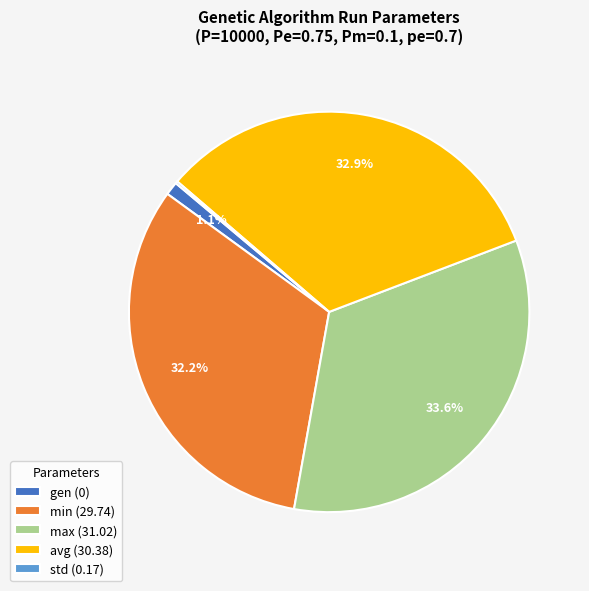

Between avg (30.38) and min (29.74), which is larger?

avg (30.38)